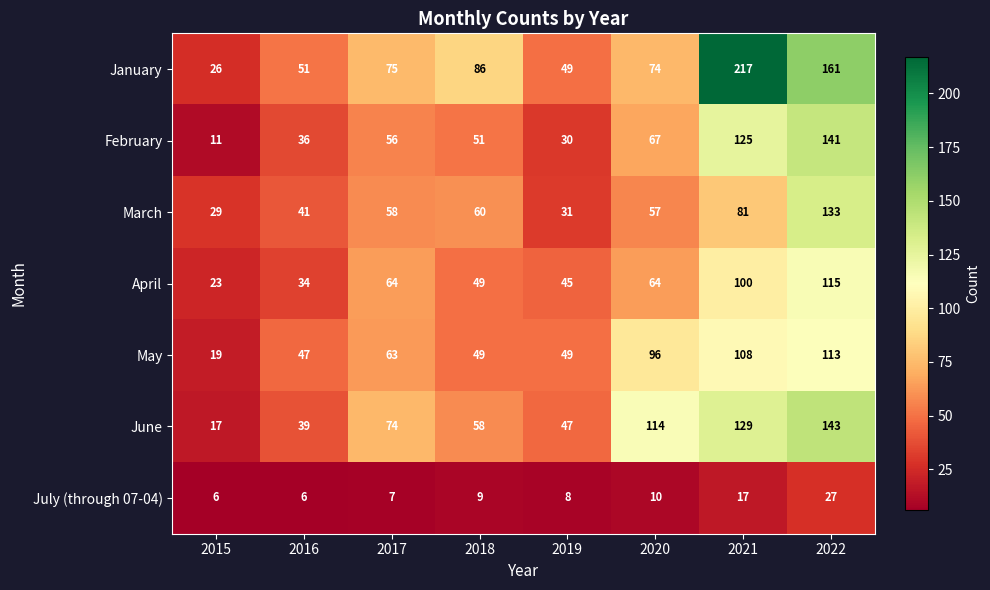

What is the spread (max minus min) of values at 2016?

45